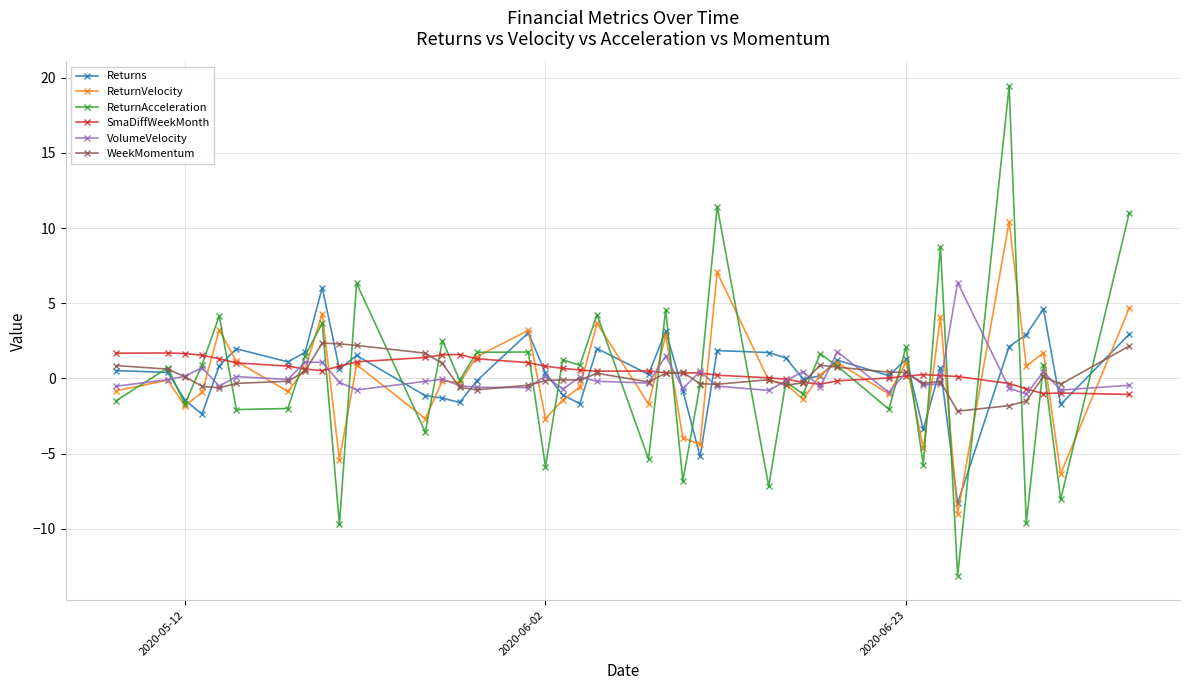

Which series has the widest spread of values?

ReturnAcceleration